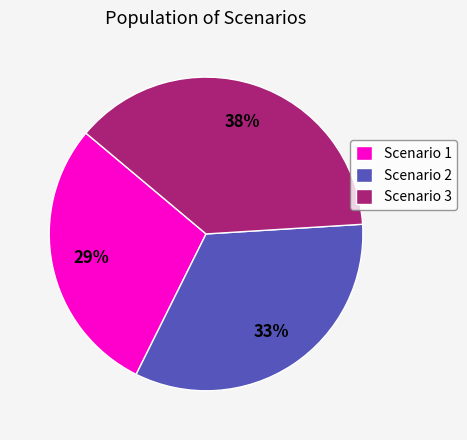

Rank the categories by value from highest to lowest.

Scenario 3, Scenario 2, Scenario 1